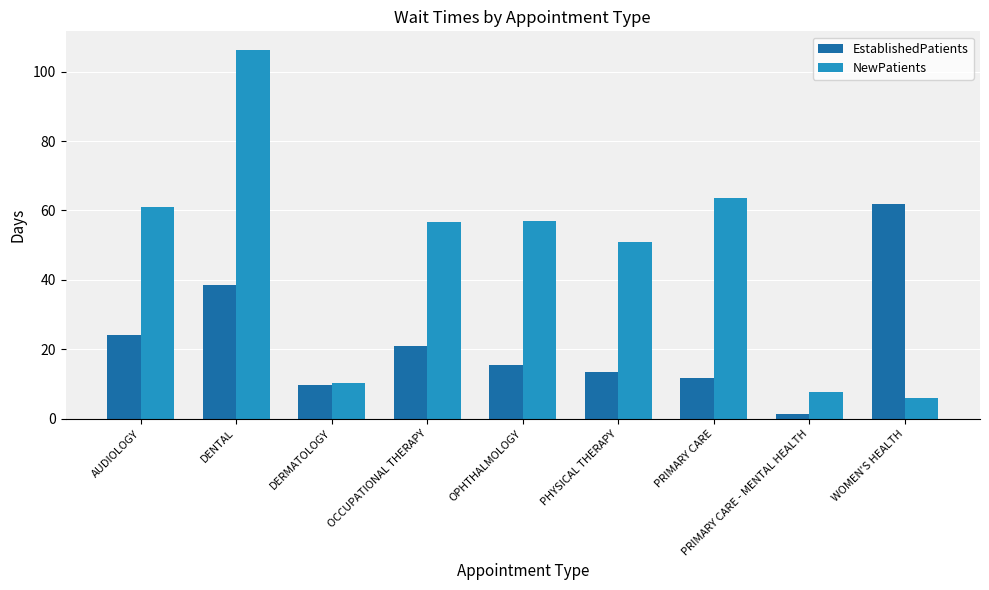

How many values in the NewPatients series are below 56?

4